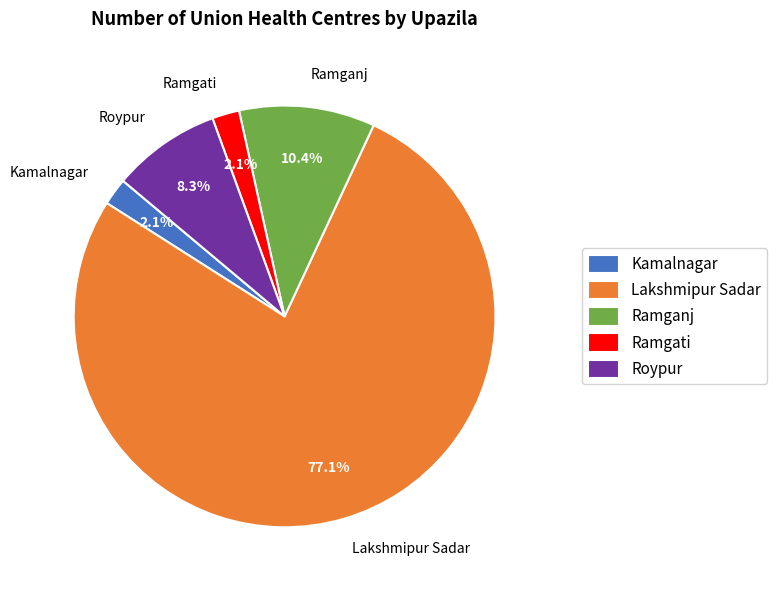

Which slice is the largest?

Lakshmipur Sadar